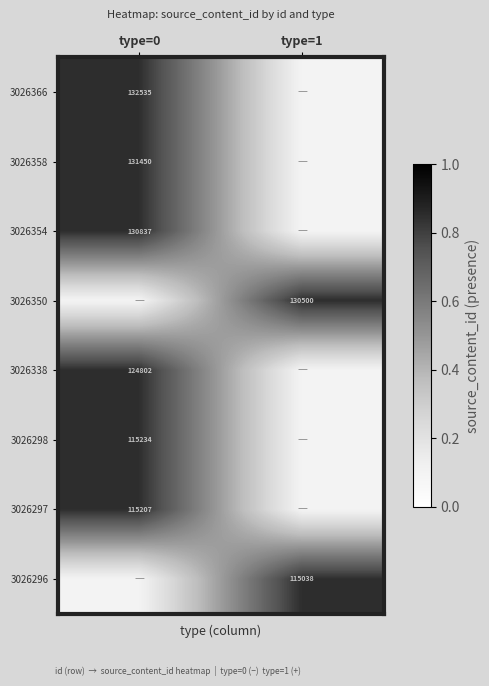

Is it true that 3026354 equals 90293.1 at type=0?

False